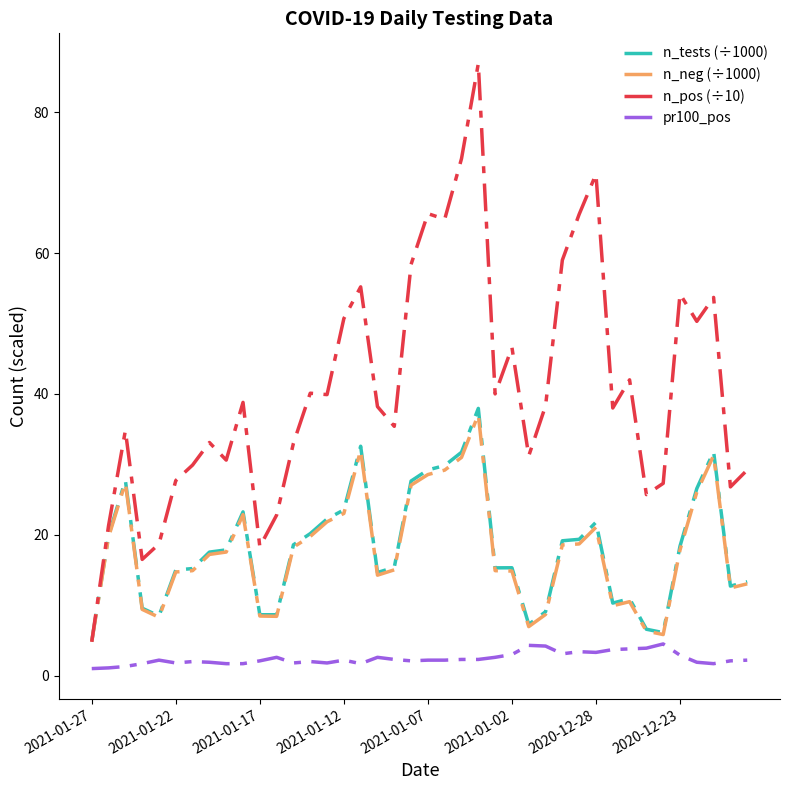

True or false: n_pos (÷10) and pr100_pos intersect in this chart.

False